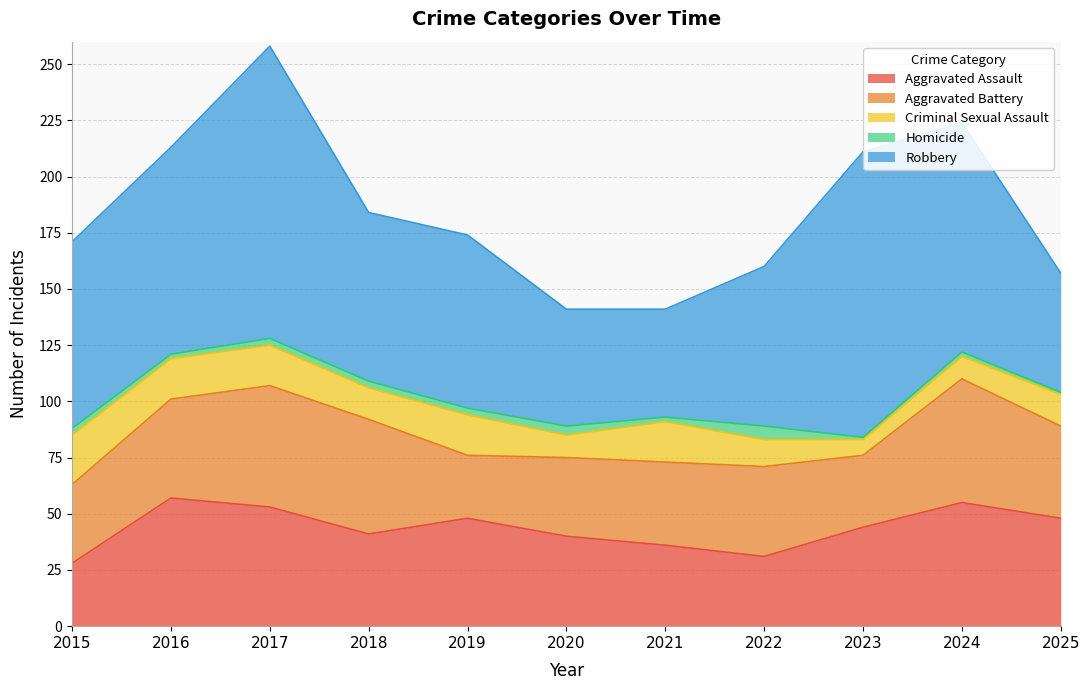

The Robbery series shows 28 at 2018. True or false?

False